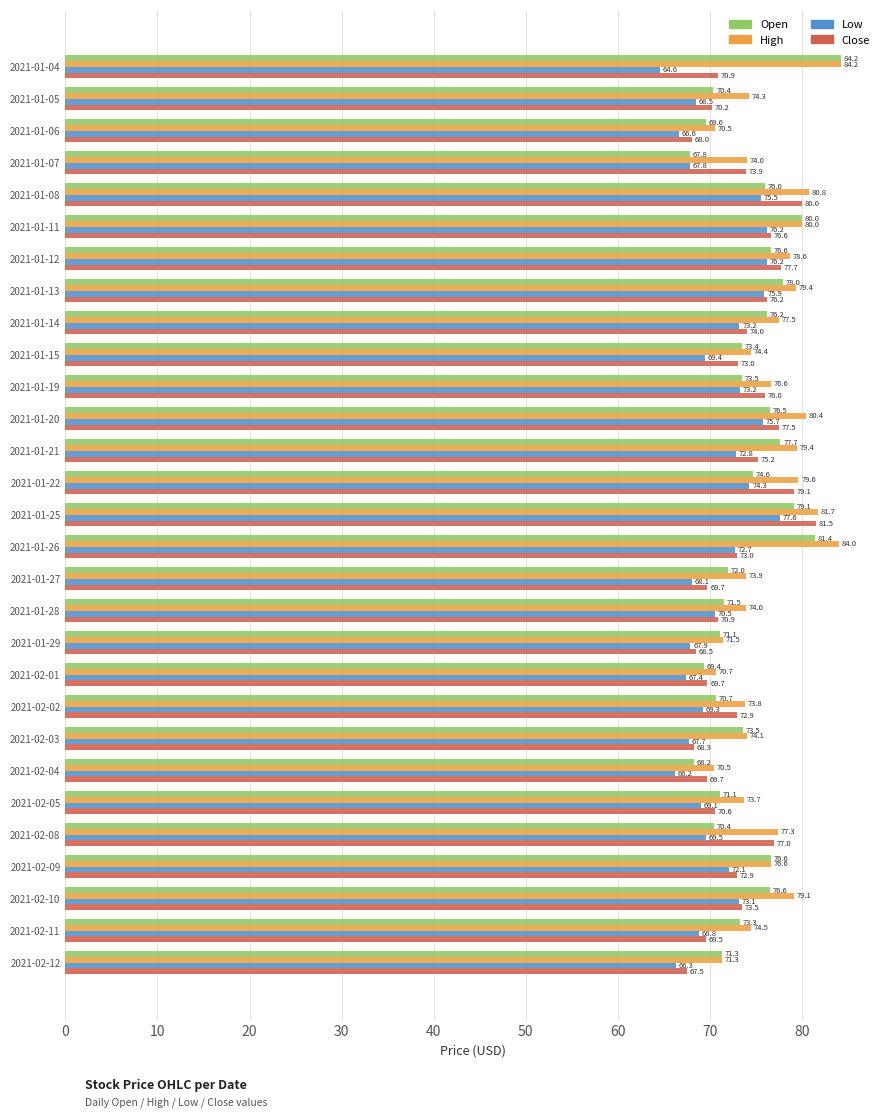

True or false: Close has a value of 41.9 at 2021-01-28.

False